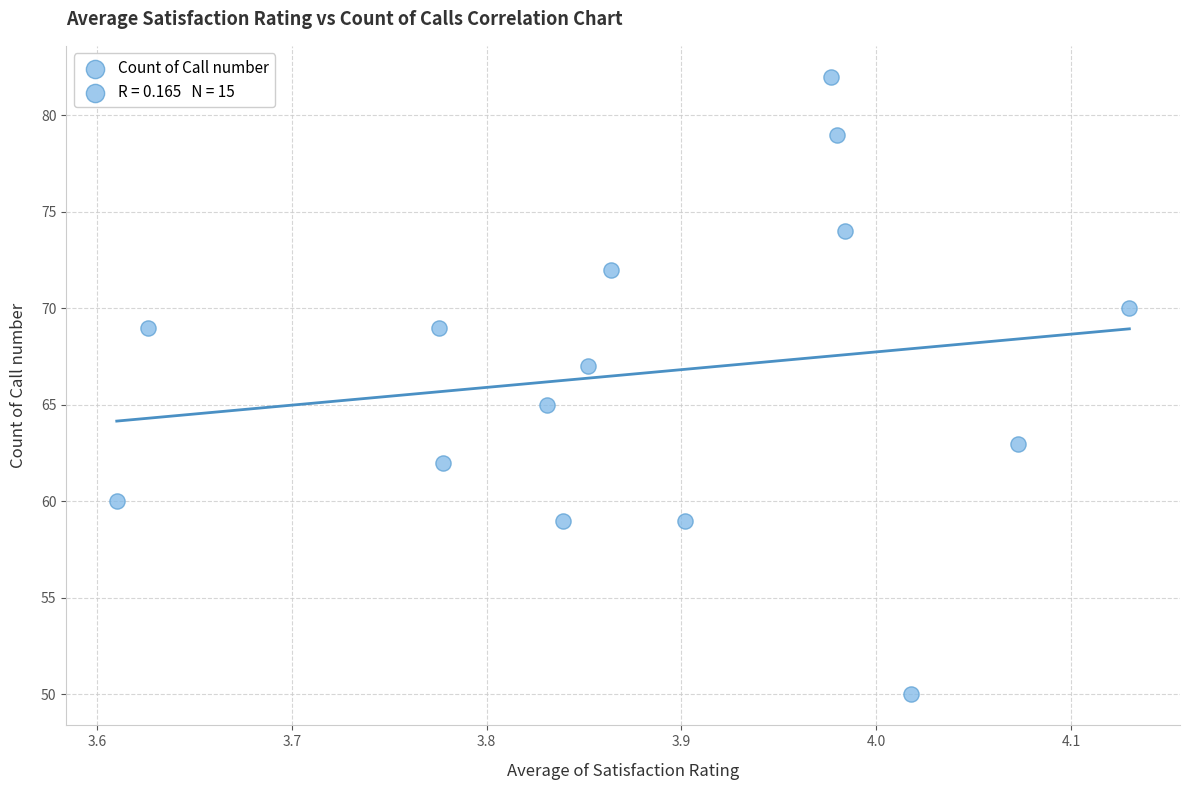

What is the range of Y values (max minus min)?

32